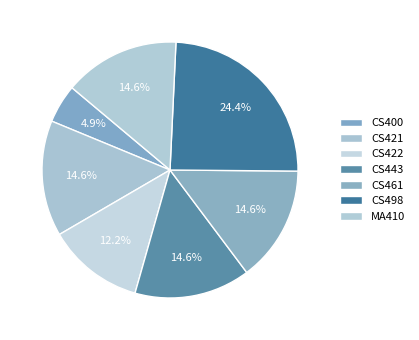

To the nearest percent, what is the average slice percentage?

14%